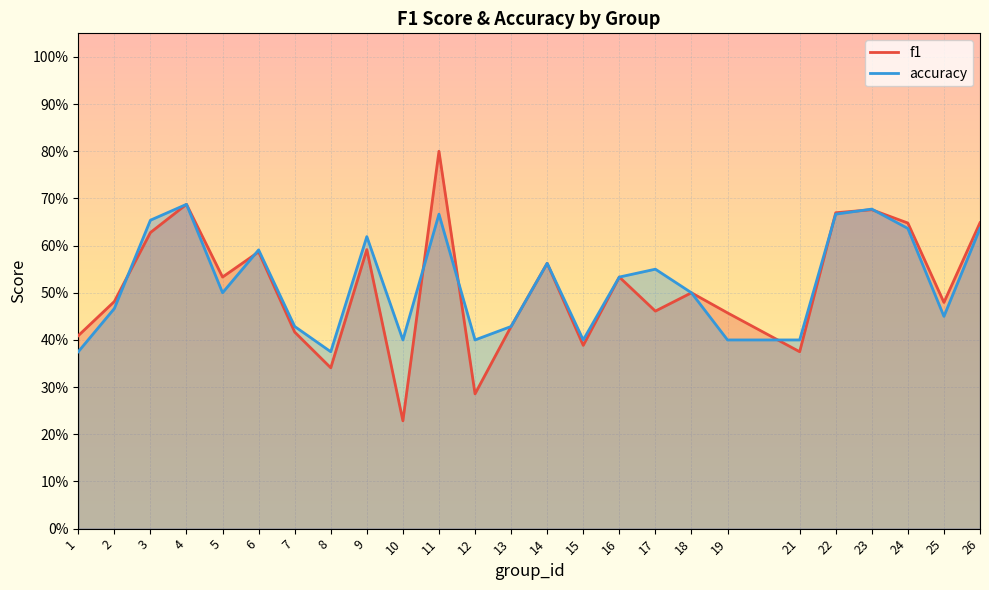

What is the total value across all series at 19?

0.9